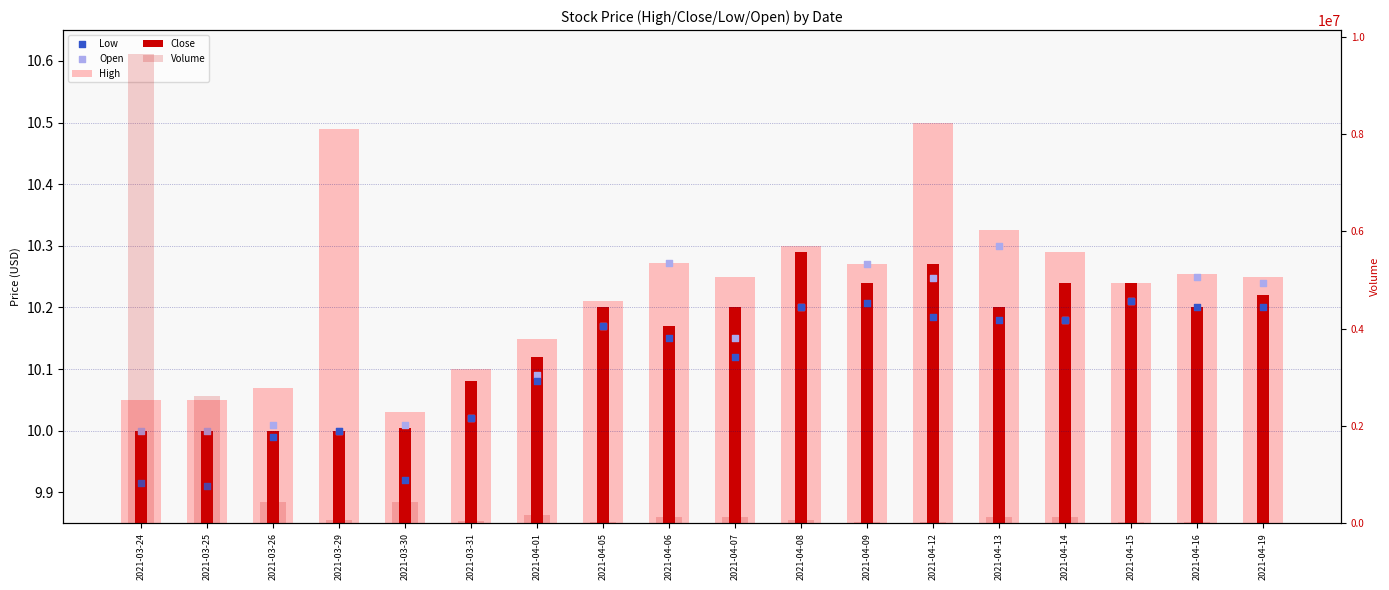

What are all the series names shown in the legend?

High, Close, Low, Open, Volume